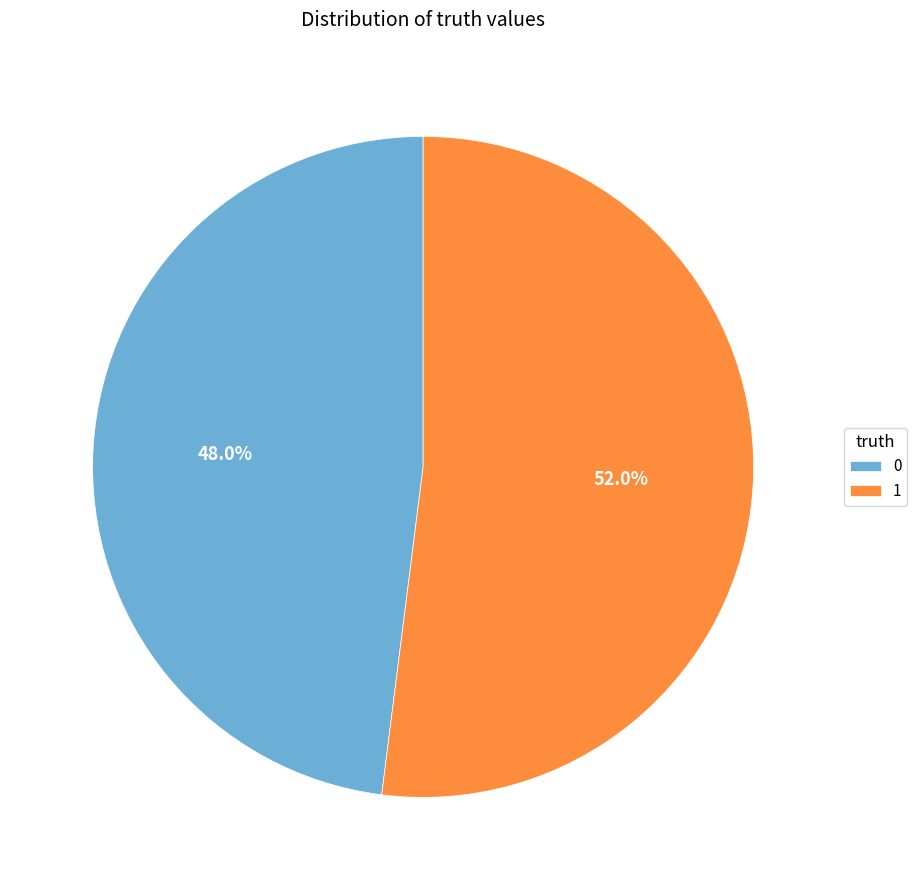

Is there any slice that represents more than half of the pie?

Yes